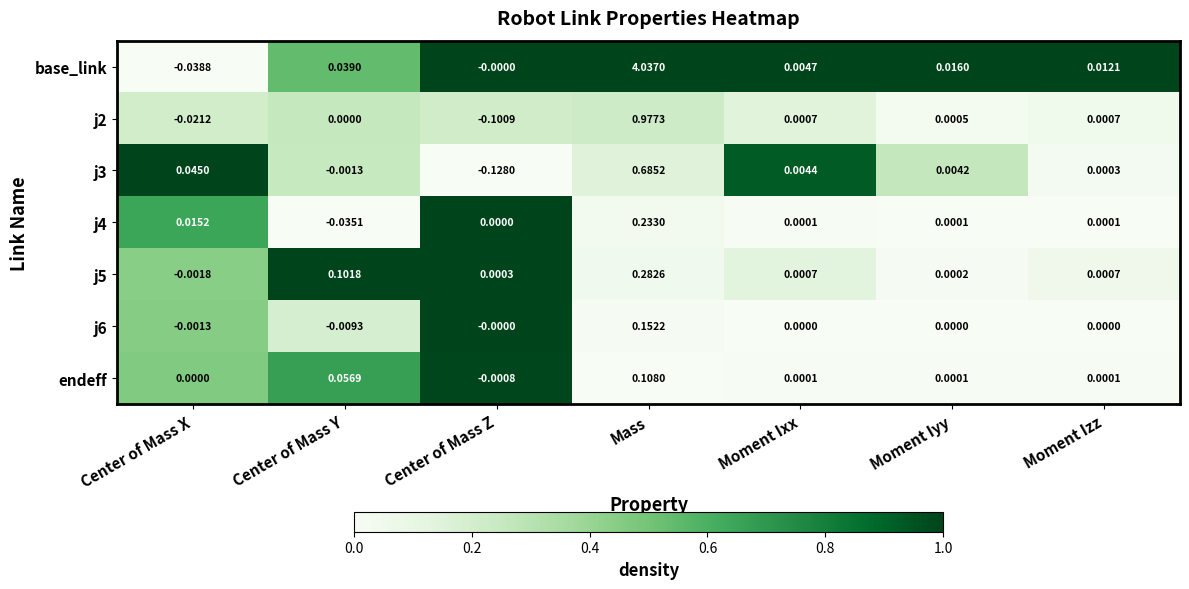

Which series has the widest spread of values?

base_link